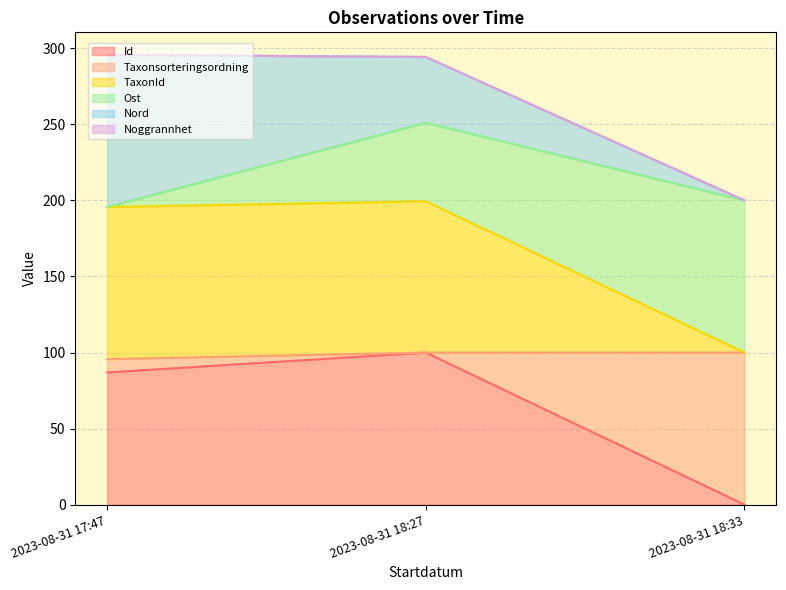

True or false: Id has a value of 37.2 at 2023-08-31 18:33.

False